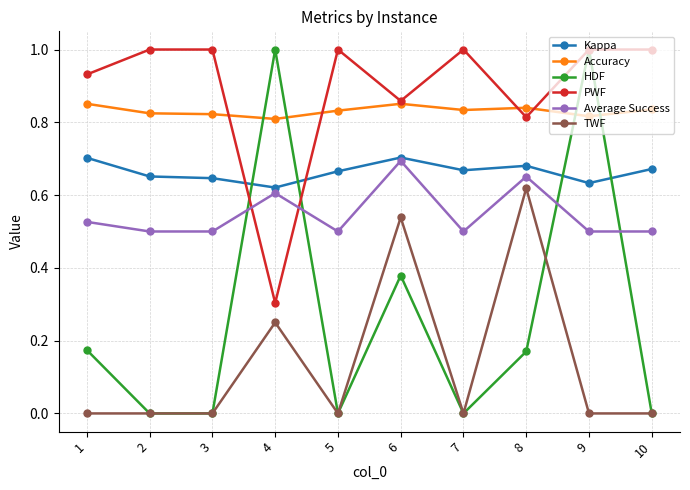

Which series has the largest range (max minus min)?

HDF